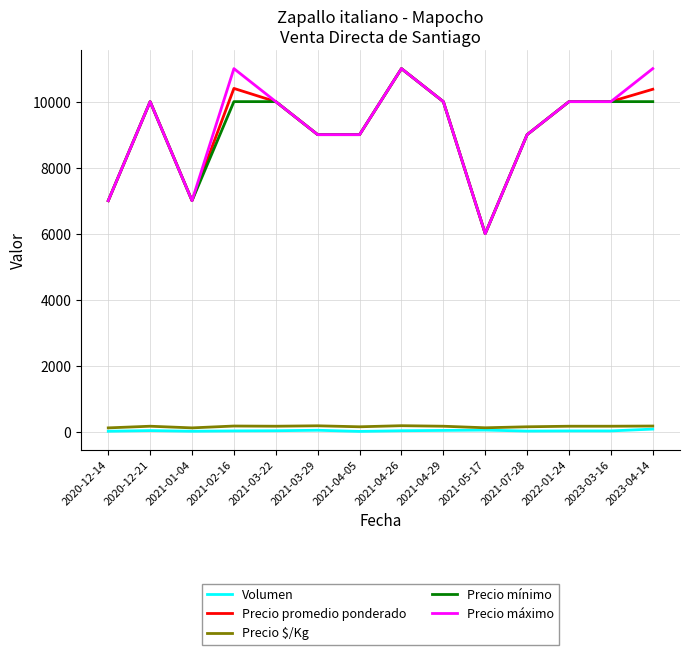

Is the value of Precio máximo at 2021-03-22 greater than the value of Volumen at 2020-12-14?

Yes